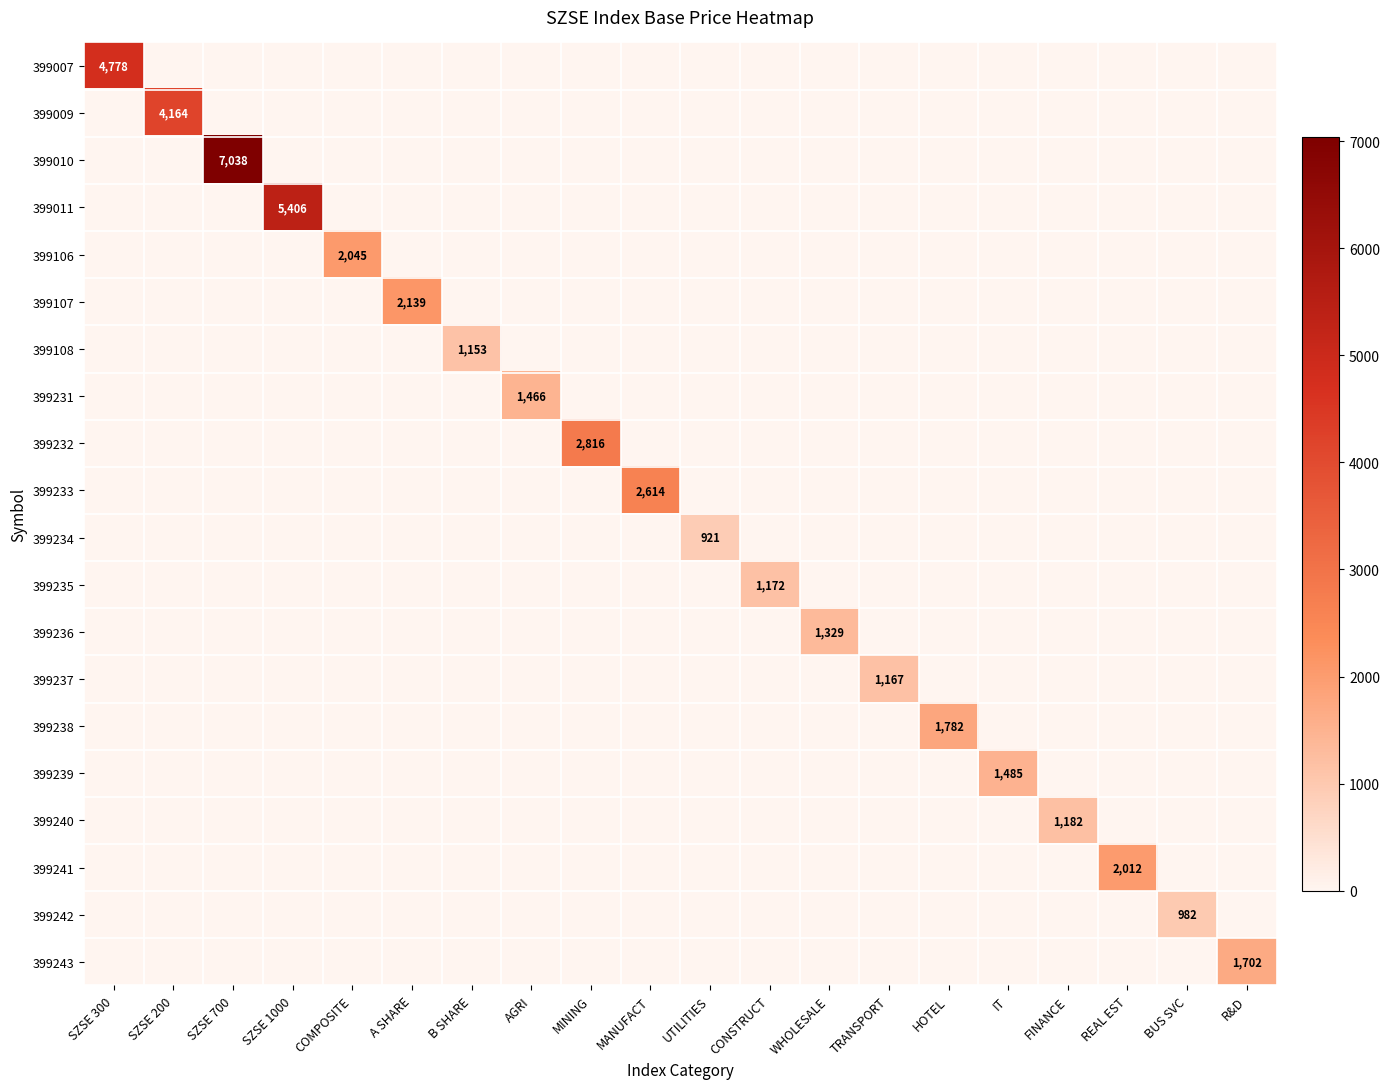

What is the spread (max minus min) of values at MANUFACT?

2614.2